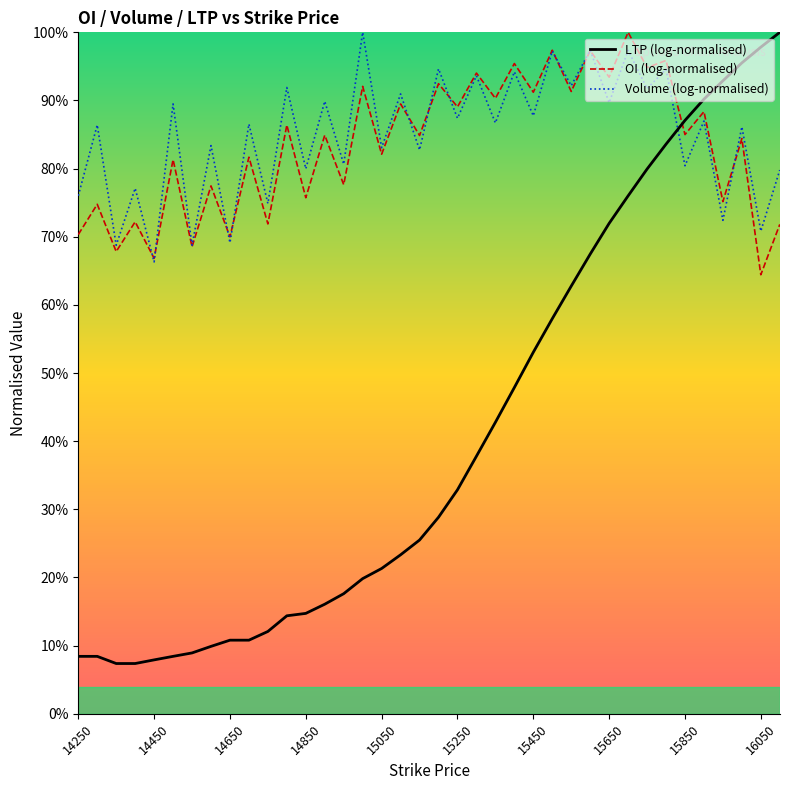

After their last crossing, which series has the higher values: OI (log-normalised) or LTP (log-normalised)?

LTP (log-normalised)